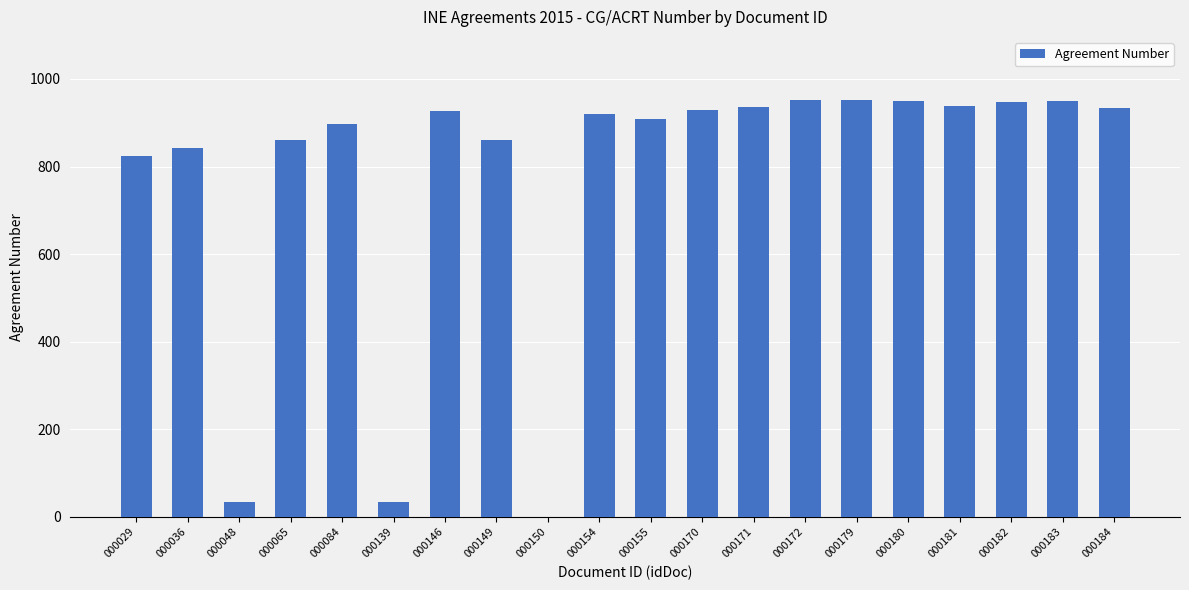

How many data points does each series have?

20